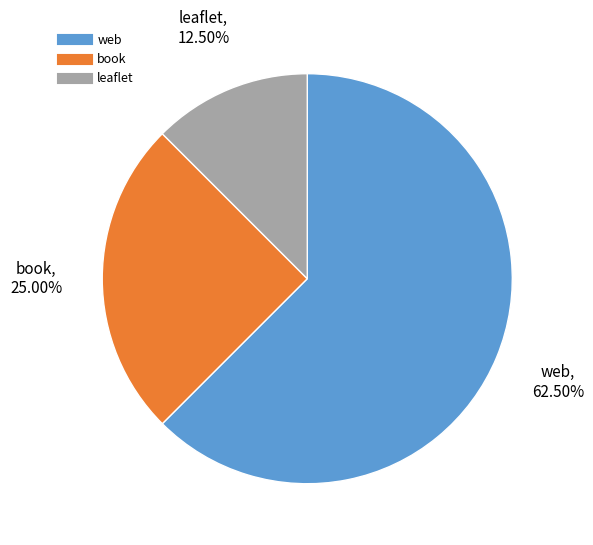

How many slices are in this pie chart?

3